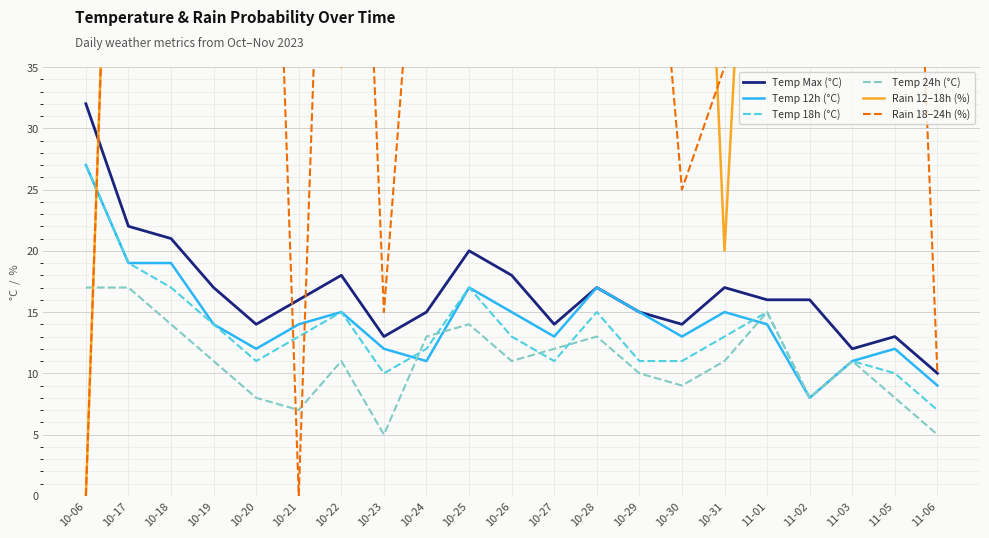

How many values in the Temp Max (°C) series exceed 16?

9